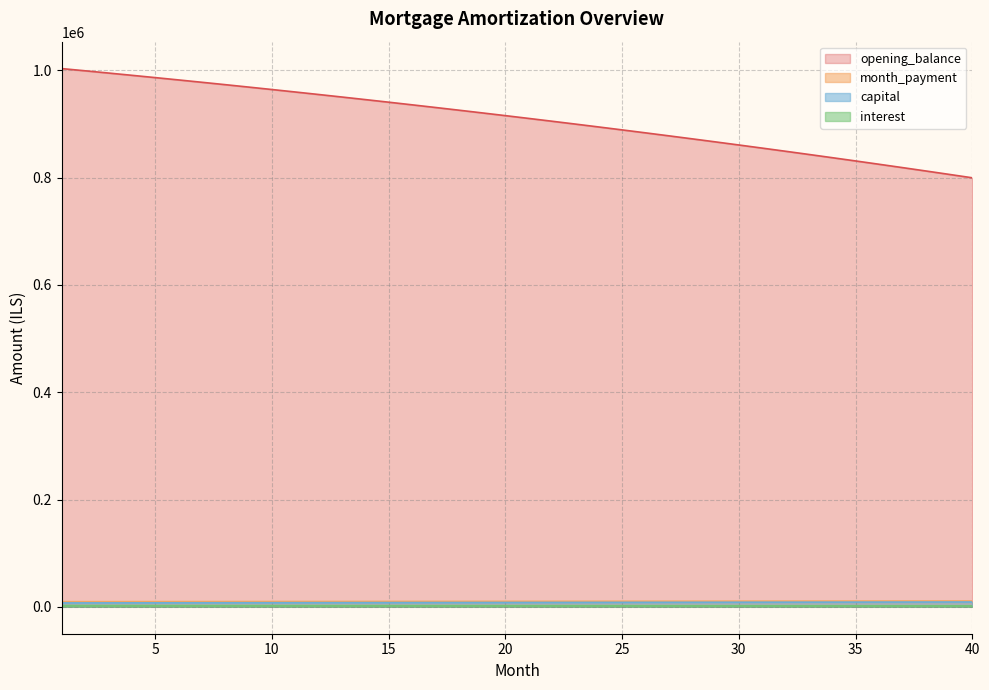

What is the total value across all series at 27?

898625.3